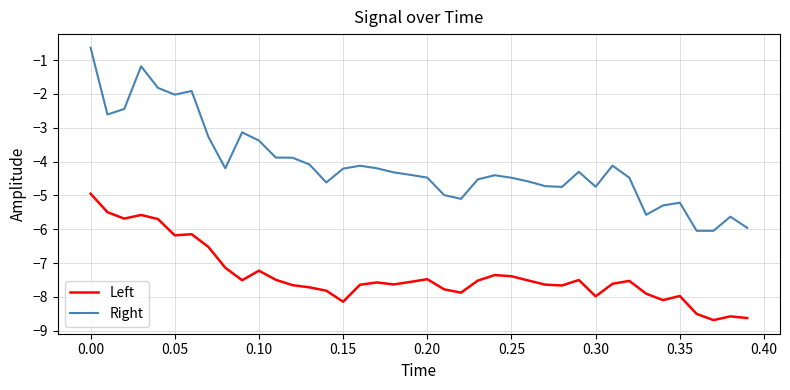

What is the difference between the maximum and minimum values in the Left series?

3.7